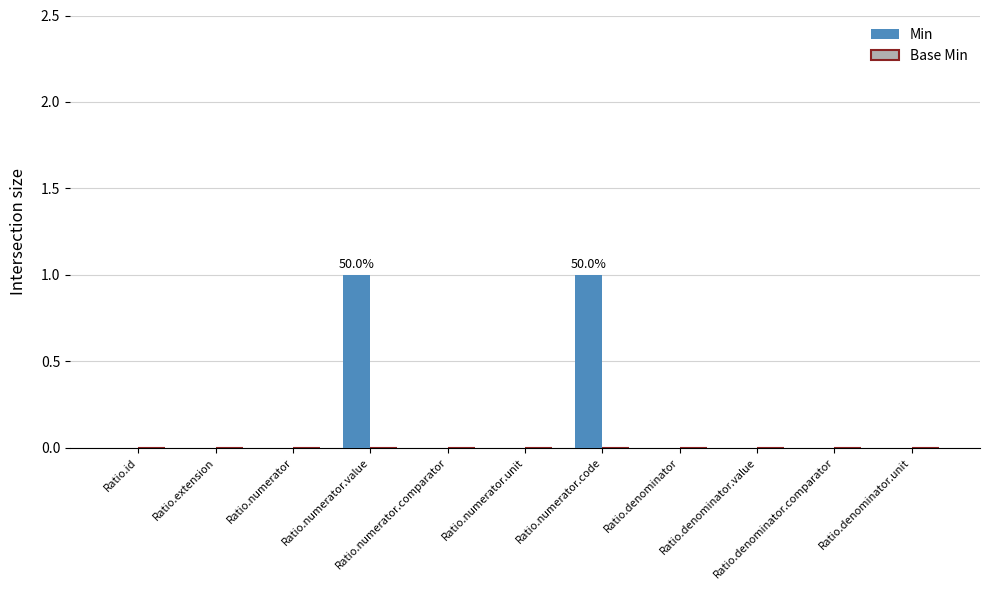

What is the greatest value displayed?

1